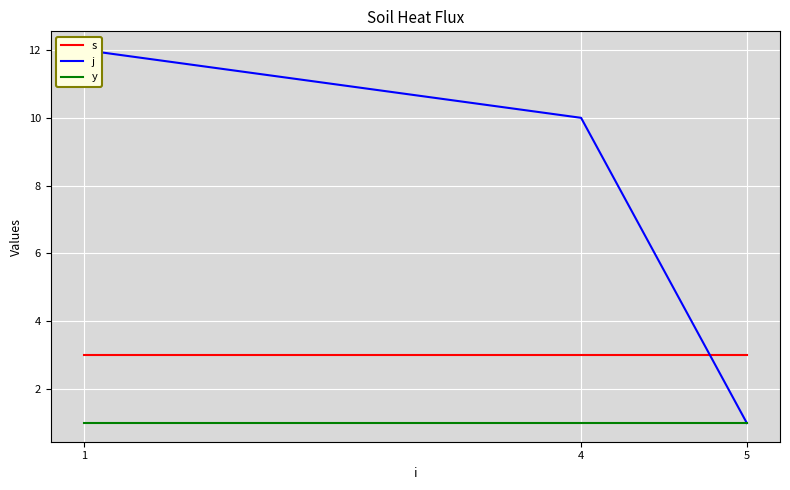

What is the value of the s point at the 1st from the left?

3